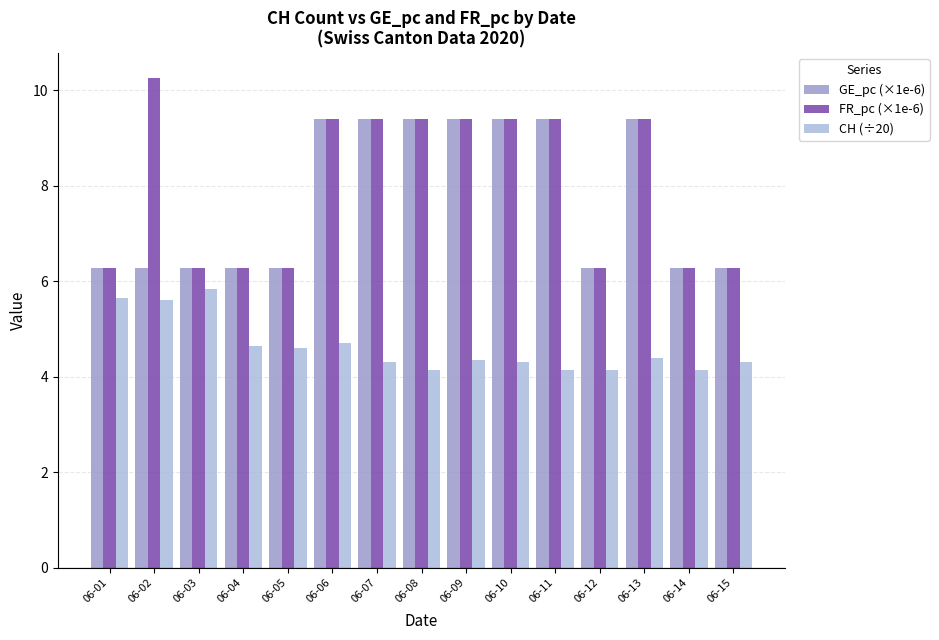

How many categories are shown in the chart?

15